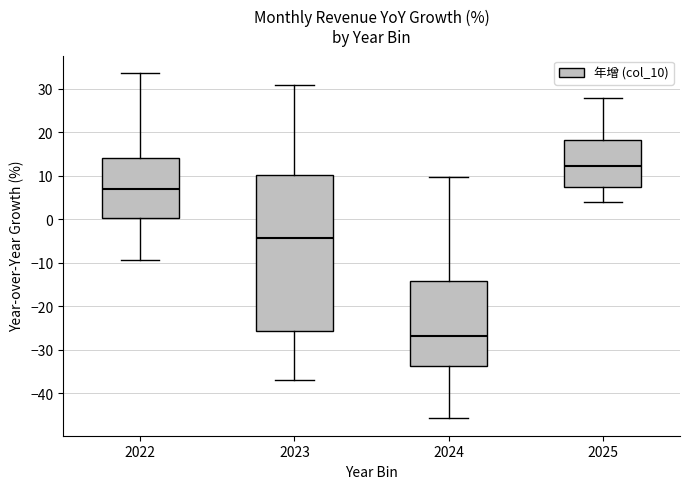

Which box is the tallest, from its lower edge to its upper edge?

2023